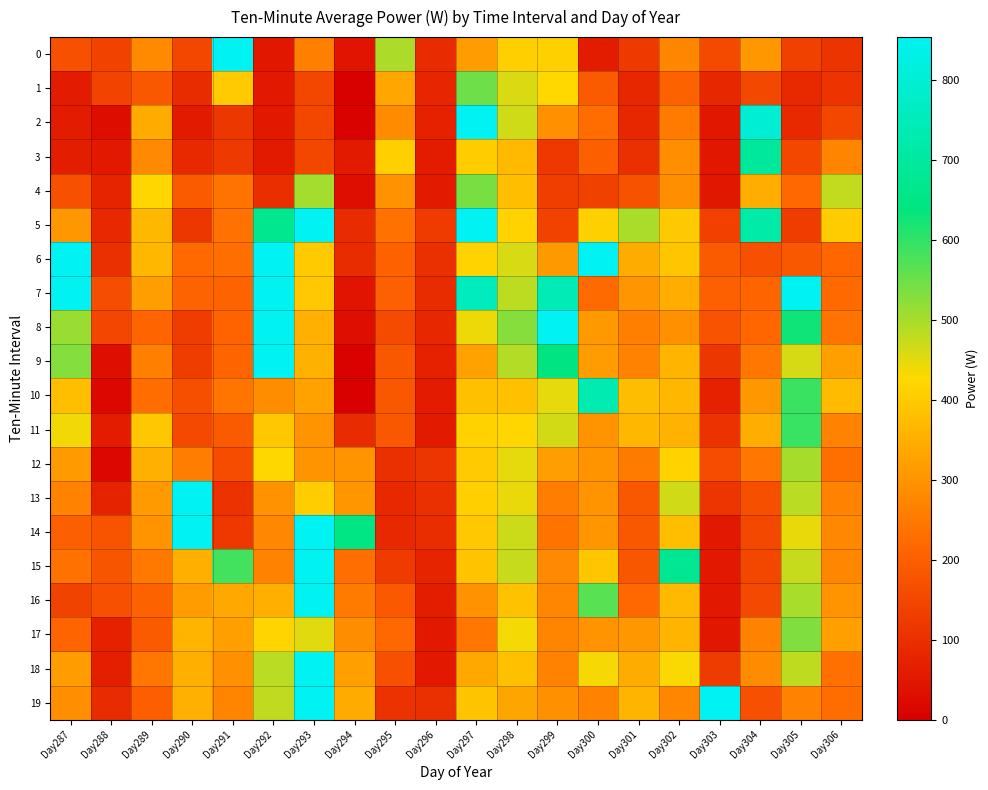

Rank the series at Day298 from highest to lowest value.

8, 9, 7, 15, 14, 2, 6, 1, 12, 13, 17, 11, 5, 0, 16, 10, 18, 4, 3, 19